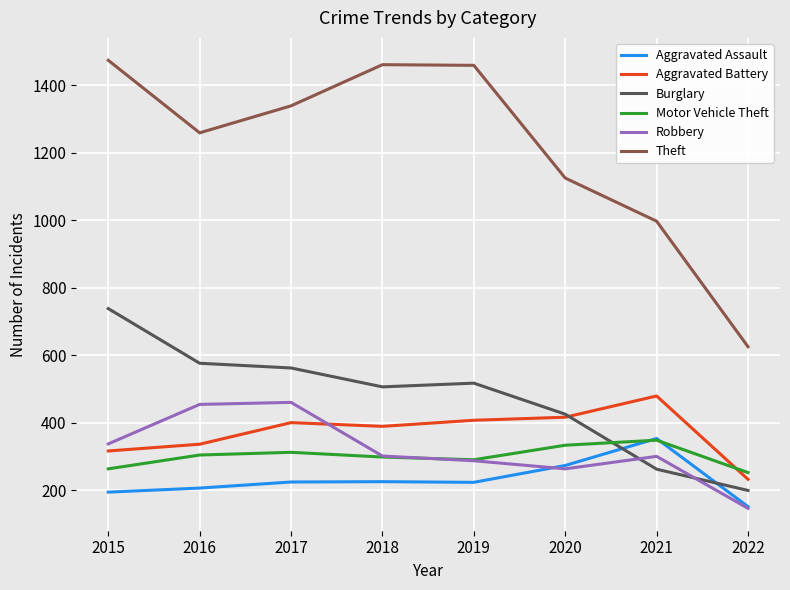

True or false: Burglary and Theft cross at least once.

False